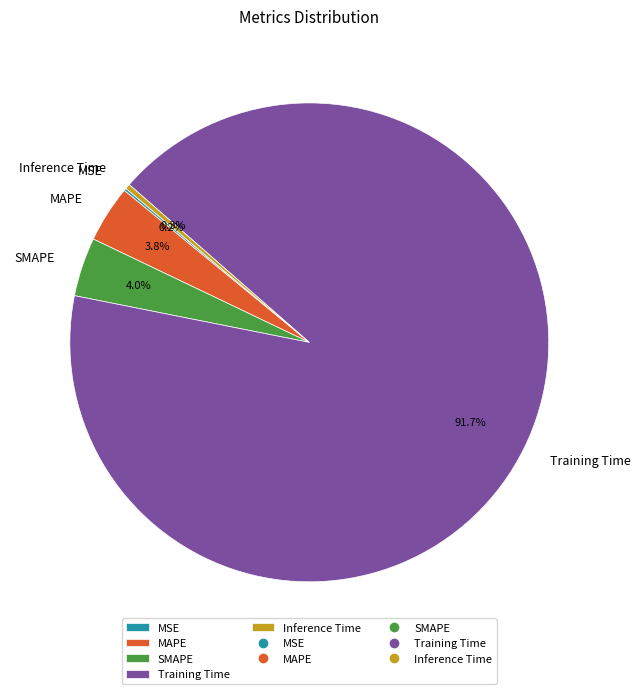

What portion of the pie excludes MAPE?

96.2%